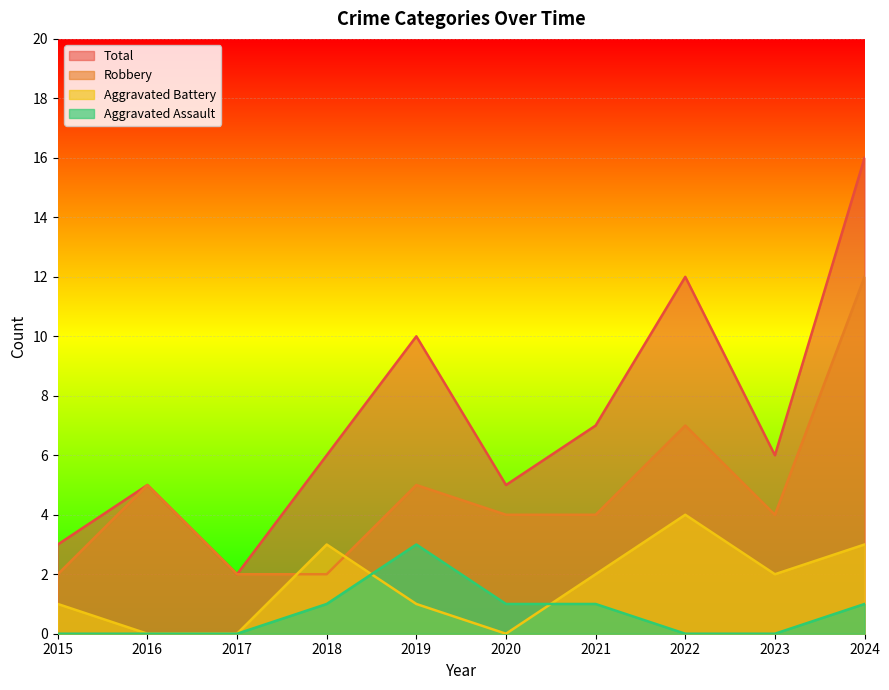

Which series has the largest total across all categories?

Total